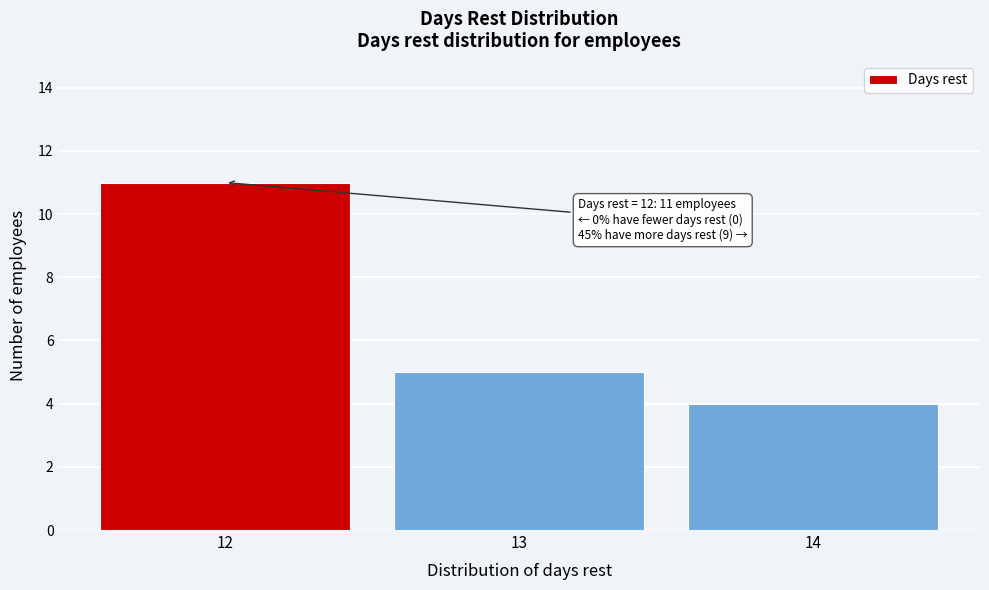

Reading left to right, transcribe all the data shown in this chart.

12=11	13=5	14=4